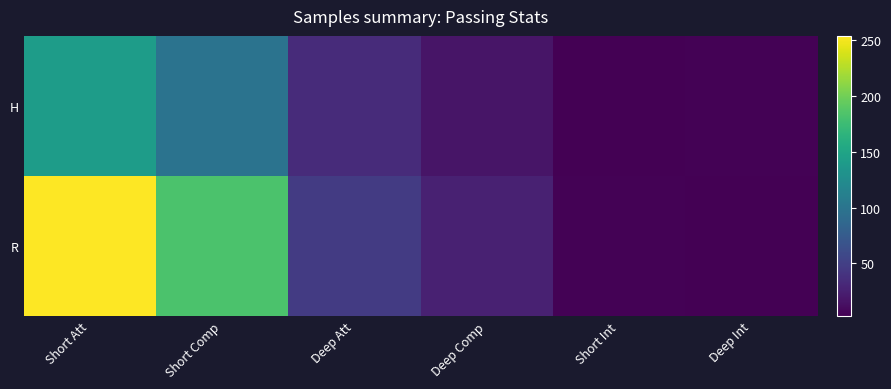

Which label corresponds to the largest value in the chart?

Short Att